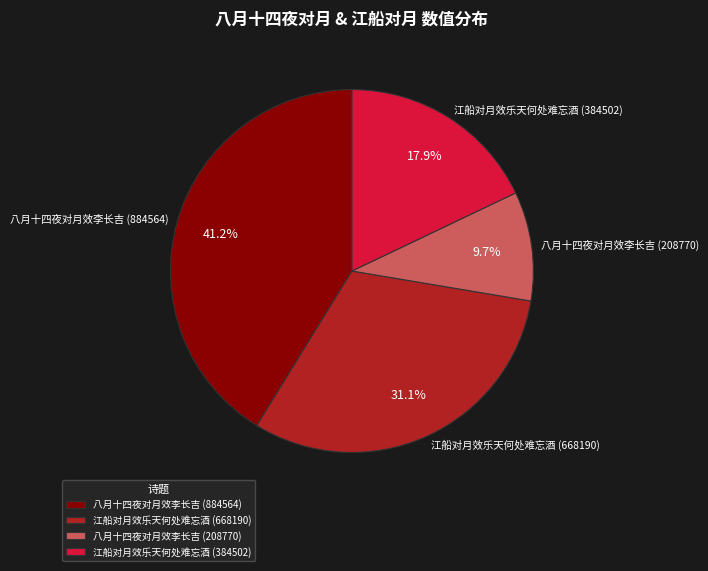

Does 八月十四夜对月效李长吉 (208770) account for over 50% of the chart?

No